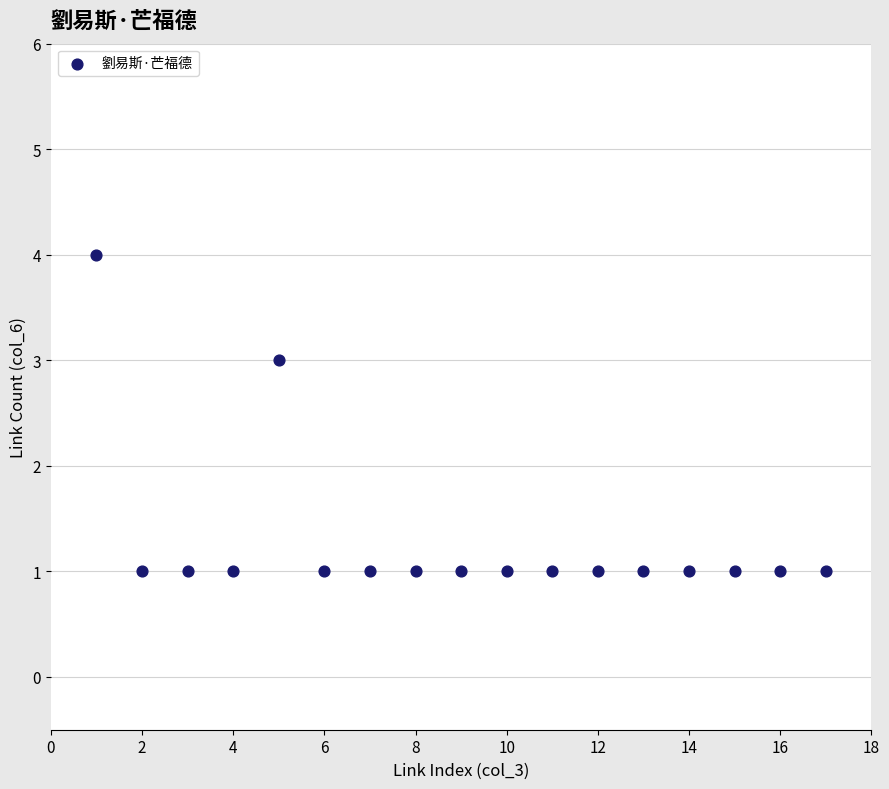

What is the range of X values (max minus min)?

16